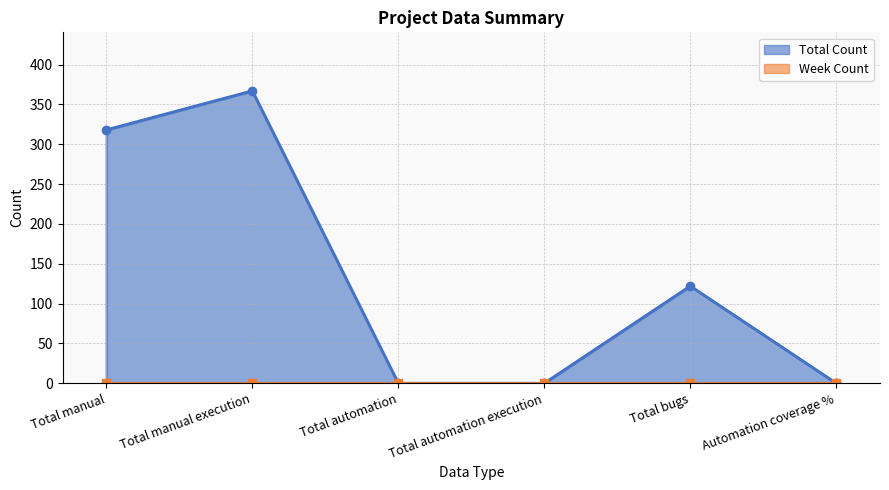

What is the difference between the maximum and minimum values?

367